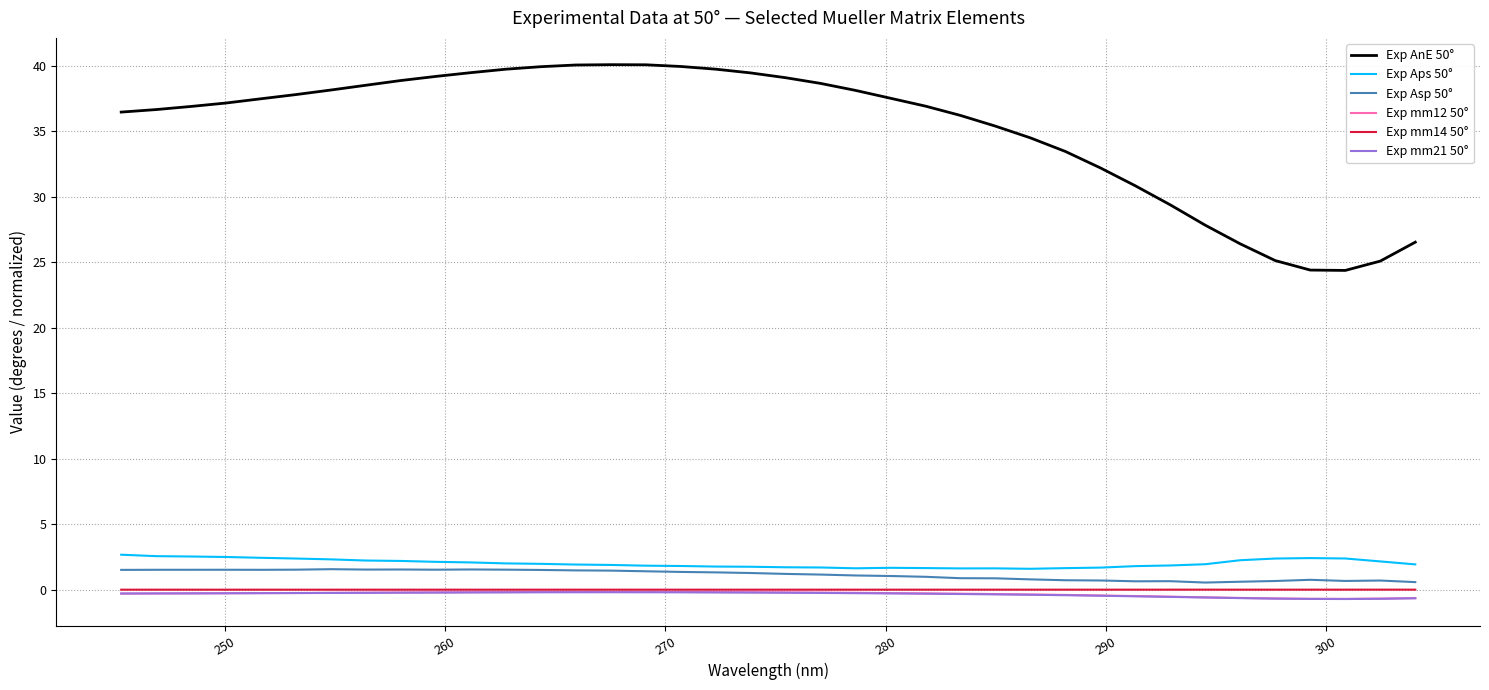

Which series has the largest total across all categories?

Exp AnE 50°